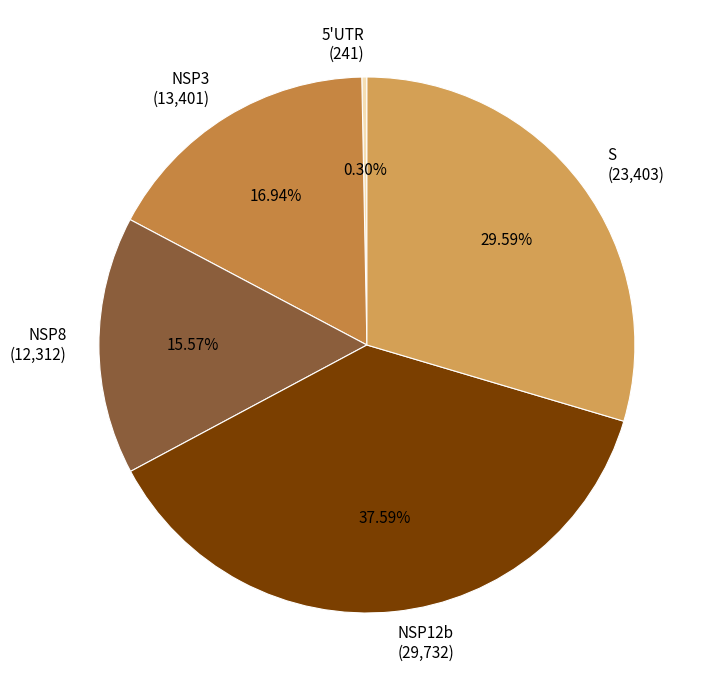

Is there any slice that represents more than half of the pie?

No